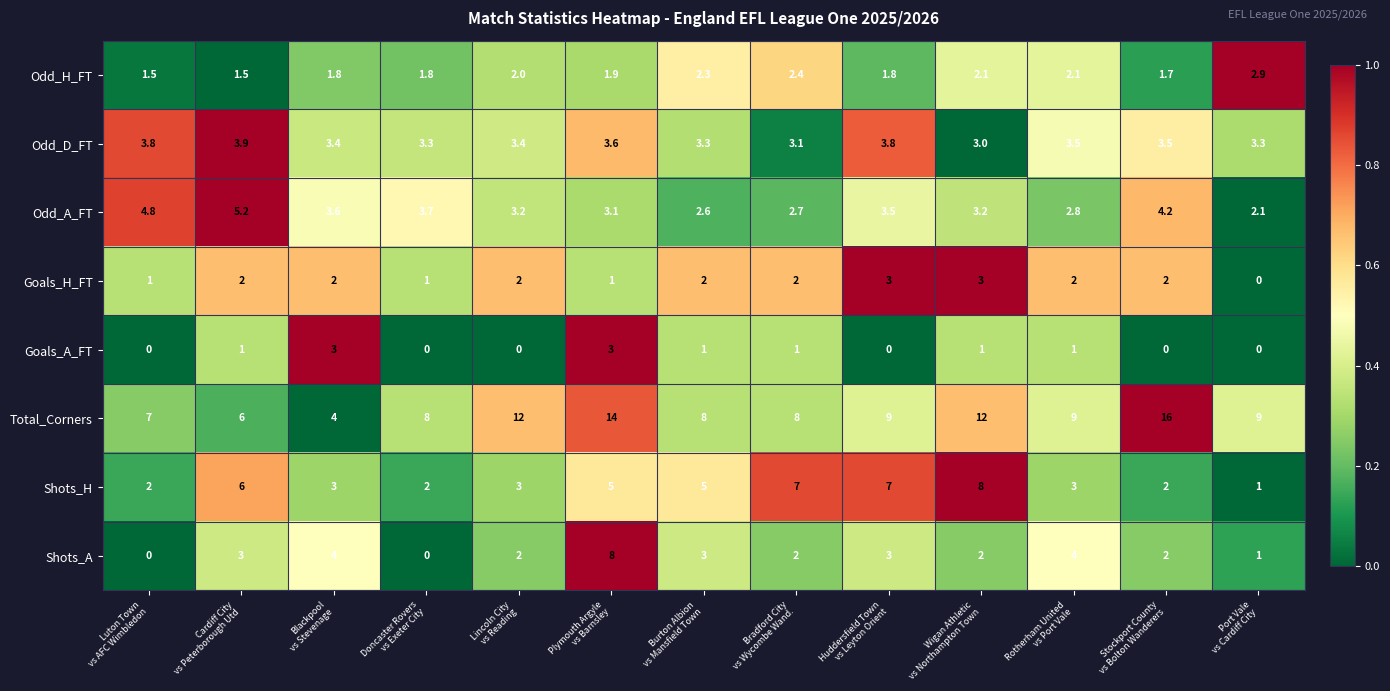

What is the total value across all series at Blackpool
vs Stevenage?

24.8